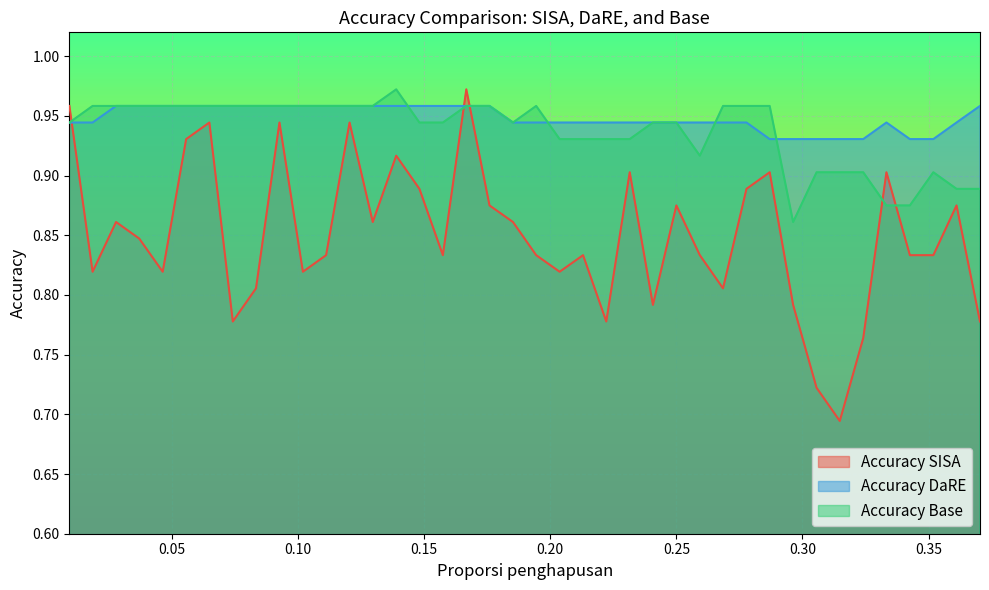

What is the minimum value shown in the chart?

0.7